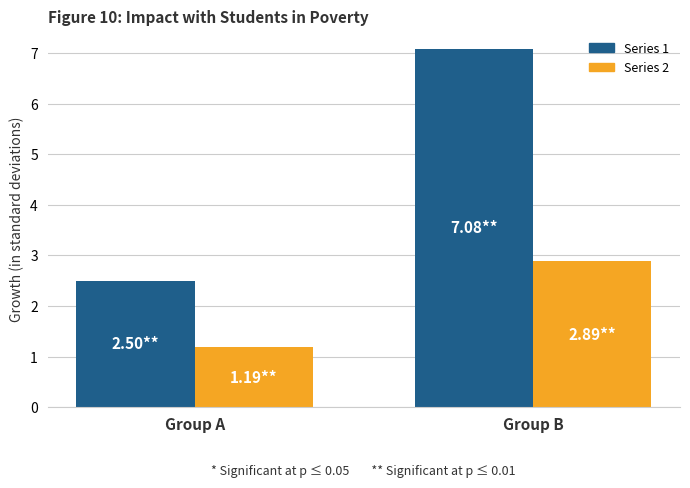

At which label does Series 1 reach its peak?

Group B